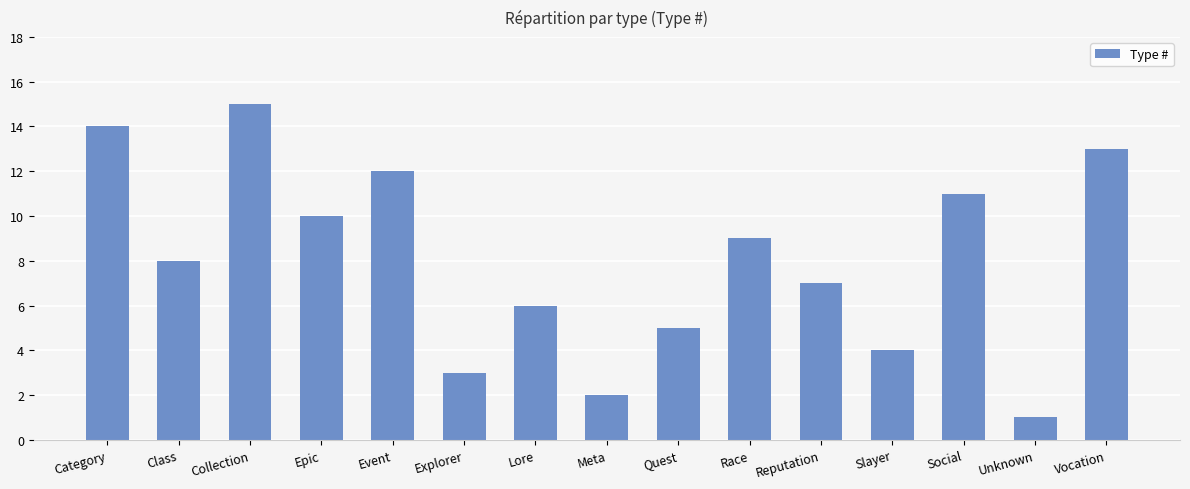

True or false: the data shows 6 at Event.

False